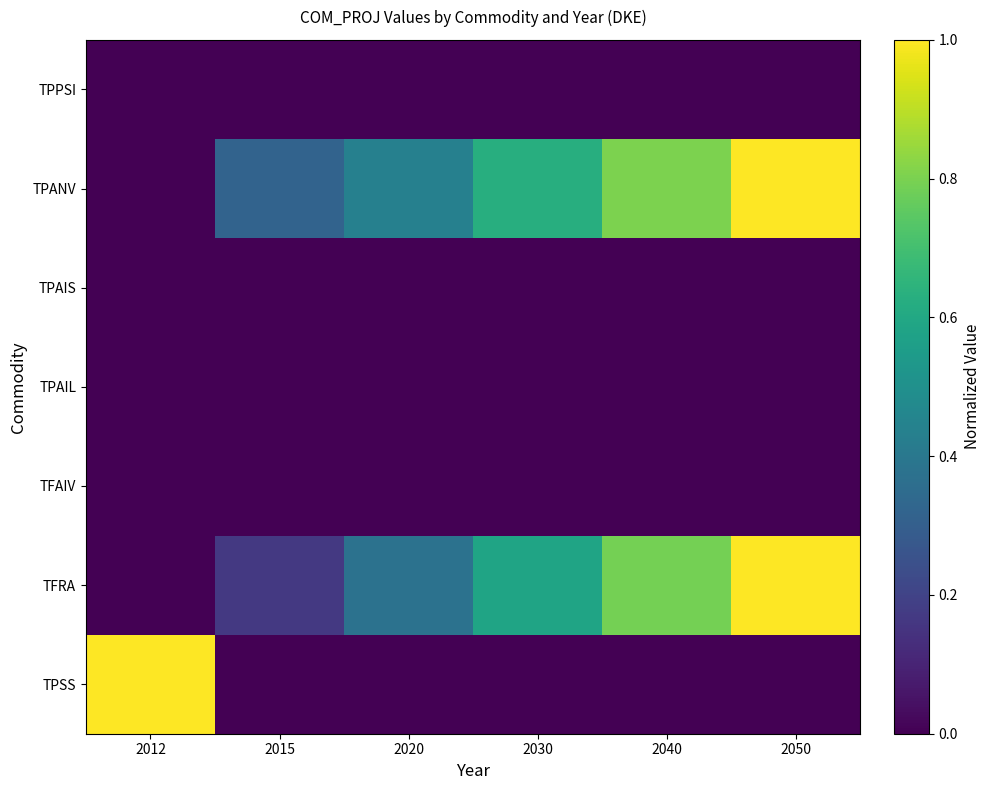

Reading left to right, extract all data points from this chart.

TPPSI: 2012=0.0	2015=0.0	2020=0.0	2030=0.0	2040=0.0	2050=0.0
TPANV: 2012=0.0	2015=0.3	2020=0.4	2030=0.6	2040=0.8	2050=1.0
TPAIS: 2012=0.0	2015=0.0	2020=0.0	2030=0.0	2040=0.0	2050=0.0
TPAIL: 2012=0.0	2015=0.0	2020=0.0	2030=0.0	2040=0.0	2050=0.0
TFAIV: 2012=0.0	2015=0.0	2020=0.0	2030=0.0	2040=0.0	2050=0.0
TFRA: 2012=0.0	2015=0.2	2020=0.4	2030=0.6	2040=0.8	2050=1.0
TPSS: 2012=1.0	2015=0.0	2020=0.0	2030=0.0	2040=0.0	2050=0.0